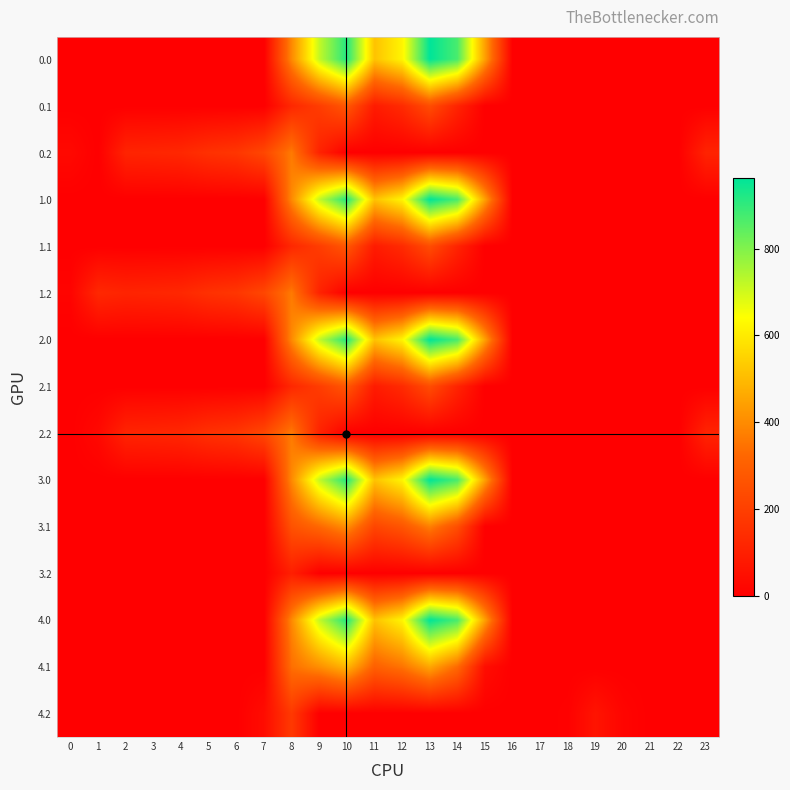

Reading left to right, list all the values displayed in this chart.

0.0: 0=0.0	1=0.0	2=0.0	3=0.0	4=0.0	5=0.0	6=0.0	7=0.0	8=395.3	9=716.9	10=916.2	11=516.0	12=619.4	13=962.7	14=870.3	15=443.0	16=0.0	17=0.0	18=0.0	19=0.0	20=0.0	21=0.0	22=0.0	23=0.0
0.1: 0=0.0	1=0.0	2=0.0	3=0.0	4=0.0	5=0.0	6=0.0	7=0.0	8=125.2	9=191.1	10=274.1	11=87.0	12=134.6	13=241.5	14=113.7	15=0.0	16=0.0	17=0.0	18=0.0	19=0.0	20=0.0	21=0.0	22=0.0	23=0.0
0.2: 0=28.7	1=0.0	2=114.5	3=119.0	4=125.6	5=155.0	6=171.2	7=223.4	8=364.7	9=111.5	10=0.0	11=0.0	12=0.0	13=0.0	14=0.0	15=0.0	16=0.0	17=0.0	18=0.0	19=0.0	20=0.0	21=0.0	22=0.0	23=112.5
1.0: 0=0.0	1=0.0	2=0.0	3=0.0	4=0.0	5=0.0	6=0.0	7=0.0	8=395.3	9=716.9	10=916.2	11=516.0	12=619.4	13=962.7	14=870.3	15=443.0	16=0.0	17=0.0	18=0.0	19=0.0	20=0.0	21=0.0	22=0.0	23=0.0
1.1: 0=0.0	1=0.0	2=0.0	3=0.0	4=0.0	5=0.0	6=0.0	7=0.0	8=125.2	9=191.1	10=274.1	11=87.0	12=134.6	13=241.5	14=113.7	15=0.0	16=0.0	17=0.0	18=0.0	19=0.0	20=0.0	21=0.0	22=0.0	23=0.0
1.2: 0=13.9	1=127.3	2=114.5	3=119.0	4=125.6	5=155.0	6=171.2	7=223.4	8=364.7	9=111.5	10=0.0	11=0.0	12=0.0	13=0.0	14=0.0	15=0.0	16=0.0	17=0.0	18=0.0	19=0.0	20=0.0	21=0.0	22=0.0	23=0.0
2.0: 0=0.0	1=0.0	2=0.0	3=0.0	4=0.0	5=0.0	6=0.0	7=0.0	8=395.3	9=716.9	10=916.2	11=516.0	12=619.4	13=962.7	14=870.3	15=443.0	16=0.0	17=0.0	18=0.0	19=0.0	20=0.0	21=0.0	22=0.0	23=0.0
2.1: 0=0.0	1=0.0	2=0.0	3=0.0	4=0.0	5=0.0	6=0.0	7=0.0	8=125.2	9=191.1	10=274.1	11=87.0	12=134.6	13=241.5	14=113.7	15=0.0	16=0.0	17=0.0	18=0.0	19=0.0	20=0.0	21=0.0	22=0.0	23=0.0
2.2: 0=0.0	1=28.7	2=114.5	3=119.0	4=125.6	5=155.0	6=171.2	7=223.4	8=364.7	9=111.5	10=0.0	11=0.0	12=0.0	13=0.0	14=0.0	15=0.0	16=0.0	17=0.0	18=0.0	19=0.0	20=0.0	21=0.0	22=0.0	23=112.5
3.0: 0=0.0	1=0.0	2=0.0	3=0.0	4=0.0	5=0.0	6=0.0	7=0.0	8=395.3	9=716.9	10=916.2	11=516.8	12=619.4	13=962.7	14=870.3	15=443.0	16=0.0	17=0.0	18=0.0	19=0.0	20=0.0	21=0.0	22=0.0	23=0.0
3.1: 0=0.0	1=0.0	2=0.0	3=0.0	4=0.0	5=0.0	6=0.0	7=0.0	8=258.2	9=324.1	10=407.1	11=220.0	12=267.6	13=374.5	14=246.7	15=0.0	16=0.0	17=0.0	18=0.0	19=0.0	20=0.0	21=0.0	22=0.0	23=0.0
3.2: 0=0.0	1=0.0	2=0.0	3=0.0	4=0.0	5=0.0	6=0.0	7=0.0	8=97.7	9=0.0	10=0.0	11=0.0	12=0.0	13=0.0	14=0.0	15=0.0	16=0.0	17=0.0	18=0.0	19=0.0	20=0.0	21=0.0	22=0.0	23=0.0
4.0: 0=0.0	1=0.0	2=0.0	3=0.0	4=0.0	5=0.0	6=0.0	7=0.0	8=395.3	9=716.9	10=916.2	11=516.0	12=619.4	13=962.7	14=870.3	15=443.0	16=0.0	17=0.0	18=0.0	19=0.0	20=0.0	21=0.0	22=0.0	23=0.0
4.1: 0=0.0	1=0.0	2=0.0	3=0.0	4=0.0	5=0.0	6=0.0	7=0.0	8=341.2	9=407.1	10=490.1	11=303.0	12=350.6	13=457.5	14=329.7	15=42.9	16=0.0	17=0.0	18=0.0	19=0.0	20=0.0	21=0.0	22=0.0	23=0.0
4.2: 0=0.0	1=0.0	2=0.0	3=0.0	4=0.0	5=0.0	6=0.0	7=39.4	8=180.7	9=0.0	10=0.0	11=0.0	12=0.0	13=0.0	14=0.0	15=0.0	16=0.0	17=0.0	18=6.0	19=65.0	20=16.8	21=0.0	22=0.0	23=0.0